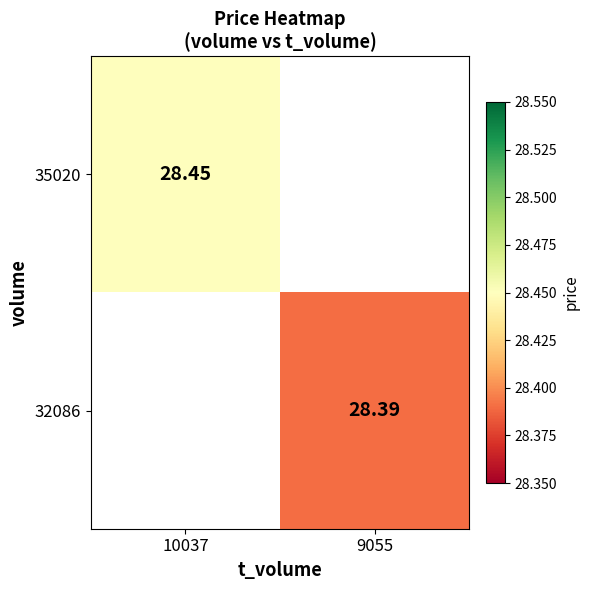

Is the value of 35020 at 10037 greater than the value of 32086 at 9055?

Yes